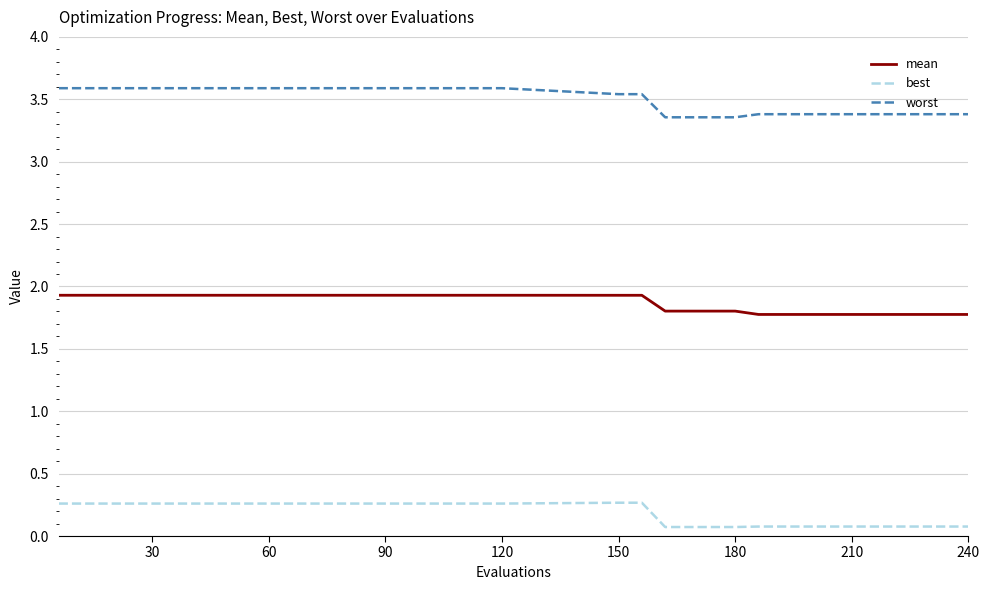

What are all the series names shown in the legend?

mean, best, worst